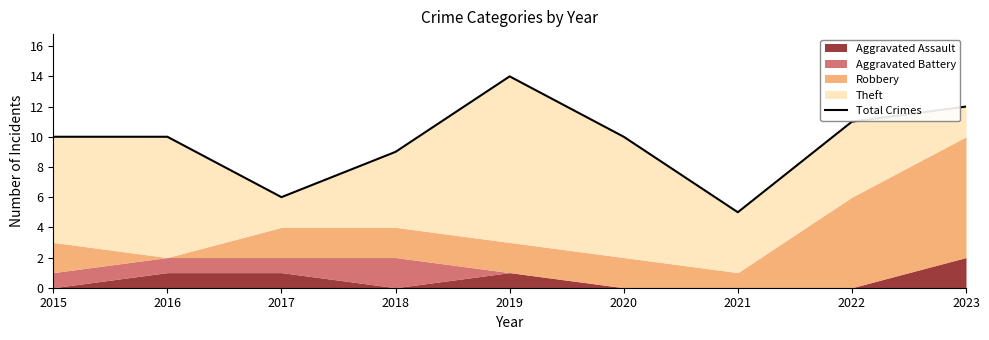

How many points are higher than both their immediate neighbors (excluding endpoints)?

1